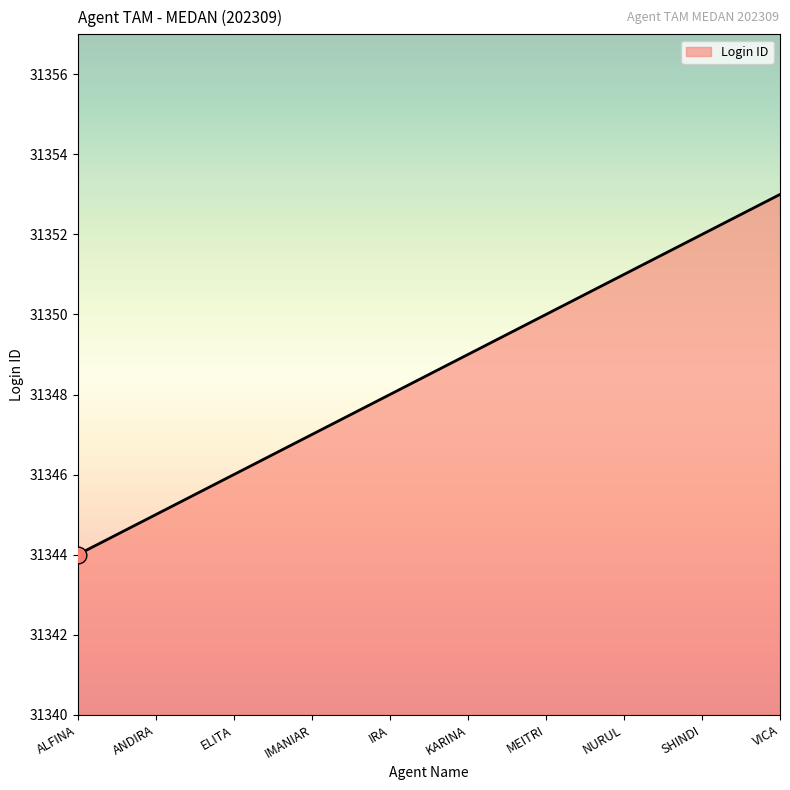

What is the change in value from MEITRI to SHINDI?

+2